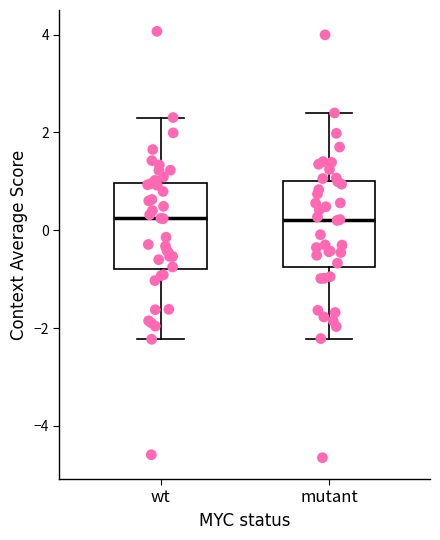

Reading left to right, transcribe this box plot: for each box, give where its median line is, the range the box spans, and where its two whiskers end, as read against the y-axis. The values are not printed on the chart, so give them approximately, as read against the axis.

wt: median 0.2, box -0.8 to 1.0, whiskers -2.2 to 2.4
mutant: median 0.2, box -0.8 to 1.0, whiskers -2.2 to 2.4